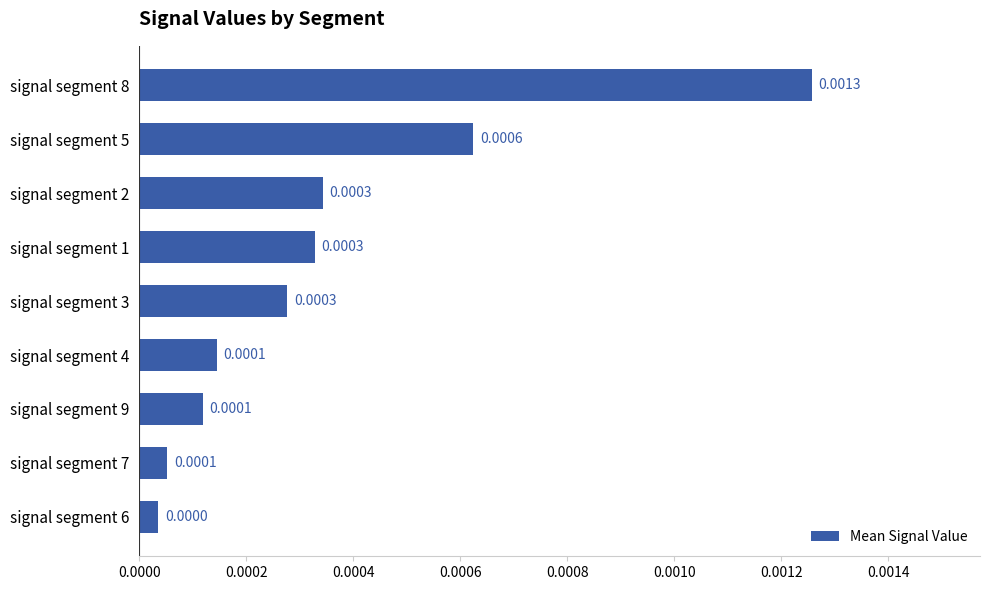

Does the chart contain stacked bars?

No